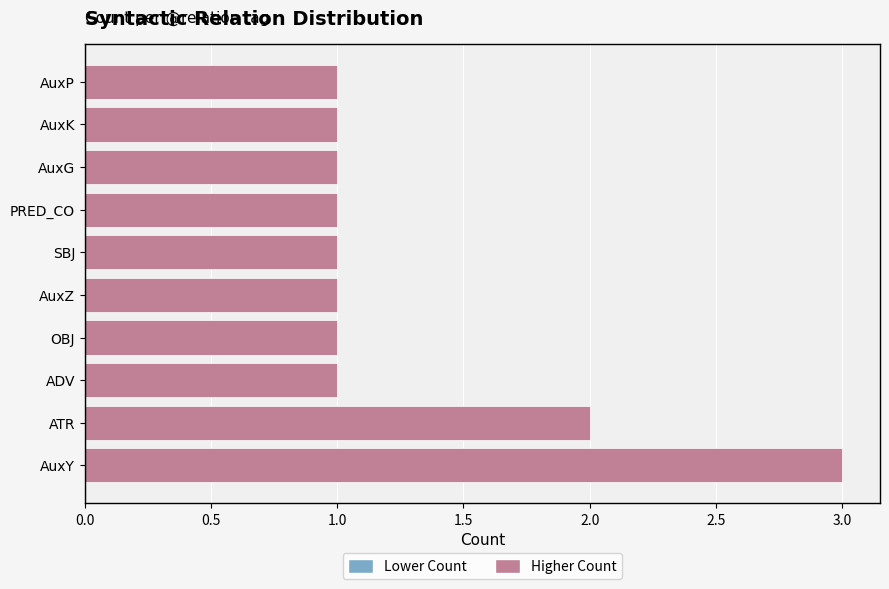

True or false: the data shows 1 at AuxK.

True